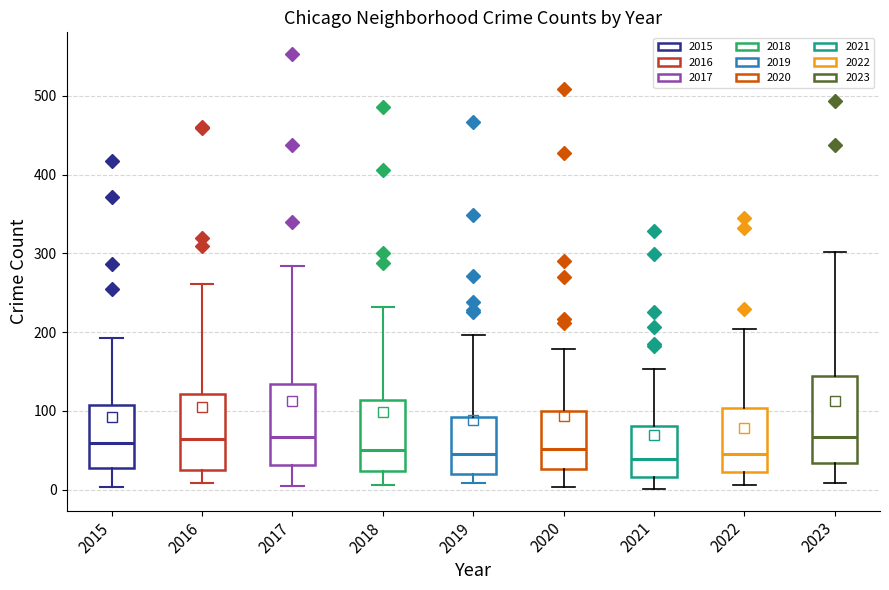

Reading left to right, read every box against the y-axis: the position of its median line, the range the box covers, and the ends of its whiskers. The values are not printed on the chart, so give them approximately, as read against the axis.

2015: median 60, box 30 to 110, whiskers 0 to 190
2016: median 60, box 20 to 120, whiskers 10 to 260
2017: median 70, box 30 to 130, whiskers 10 to 280
2018: median 50, box 20 to 110, whiskers 10 to 230
2019: median 50, box 20 to 90, whiskers 10 to 200
2020: median 50, box 30 to 100, whiskers 0 to 180
2021: median 40, box 20 to 80, whiskers 0 to 150
2022: median 50, box 20 to 100, whiskers 10 to 200
2023: median 70, box 30 to 140, whiskers 10 to 300